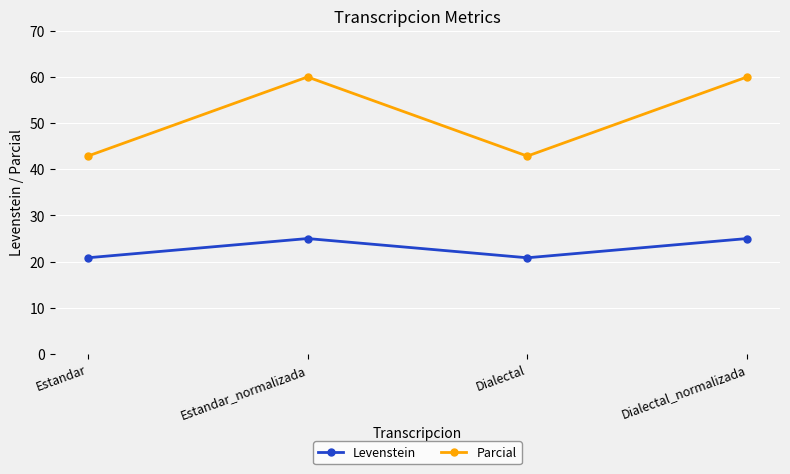

What position from the left is Estandar?

1